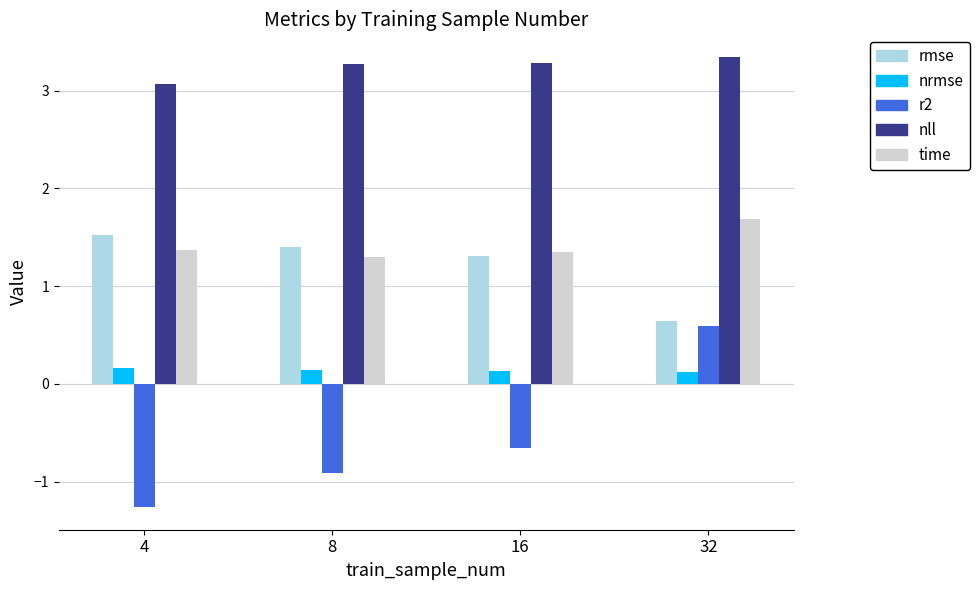

What is the sum of the time values at 8 and 32?

3.0